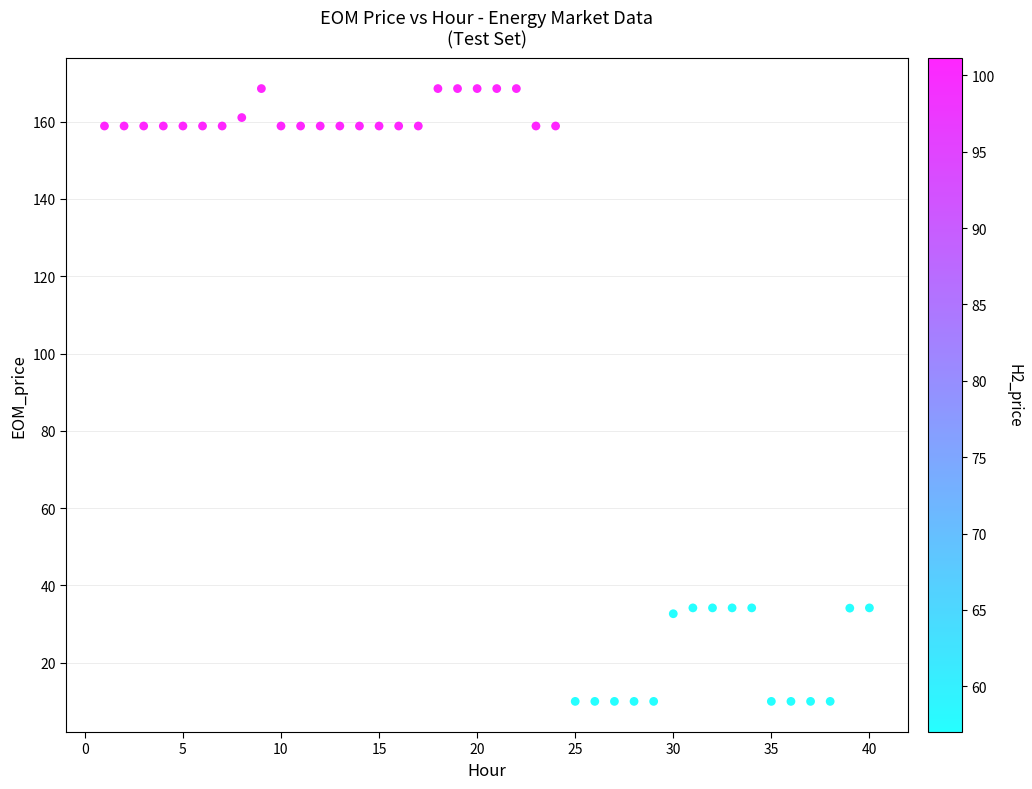

What is the range of Y values (max minus min)?

158.6